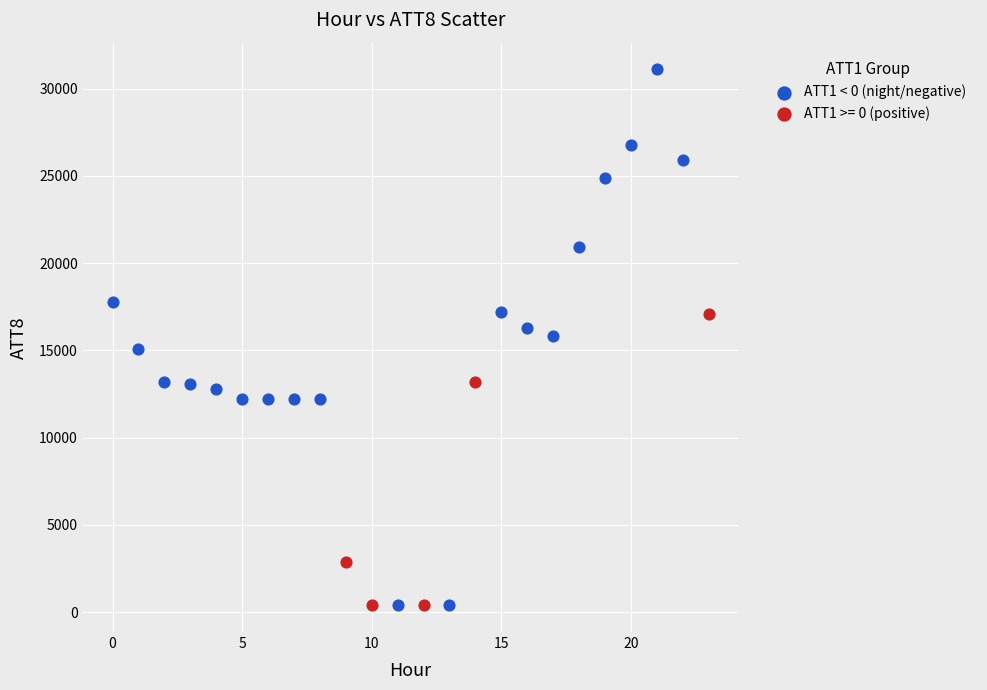

Which series has the largest Y range (max minus min)?

ATT1 < 0 (night/negative)